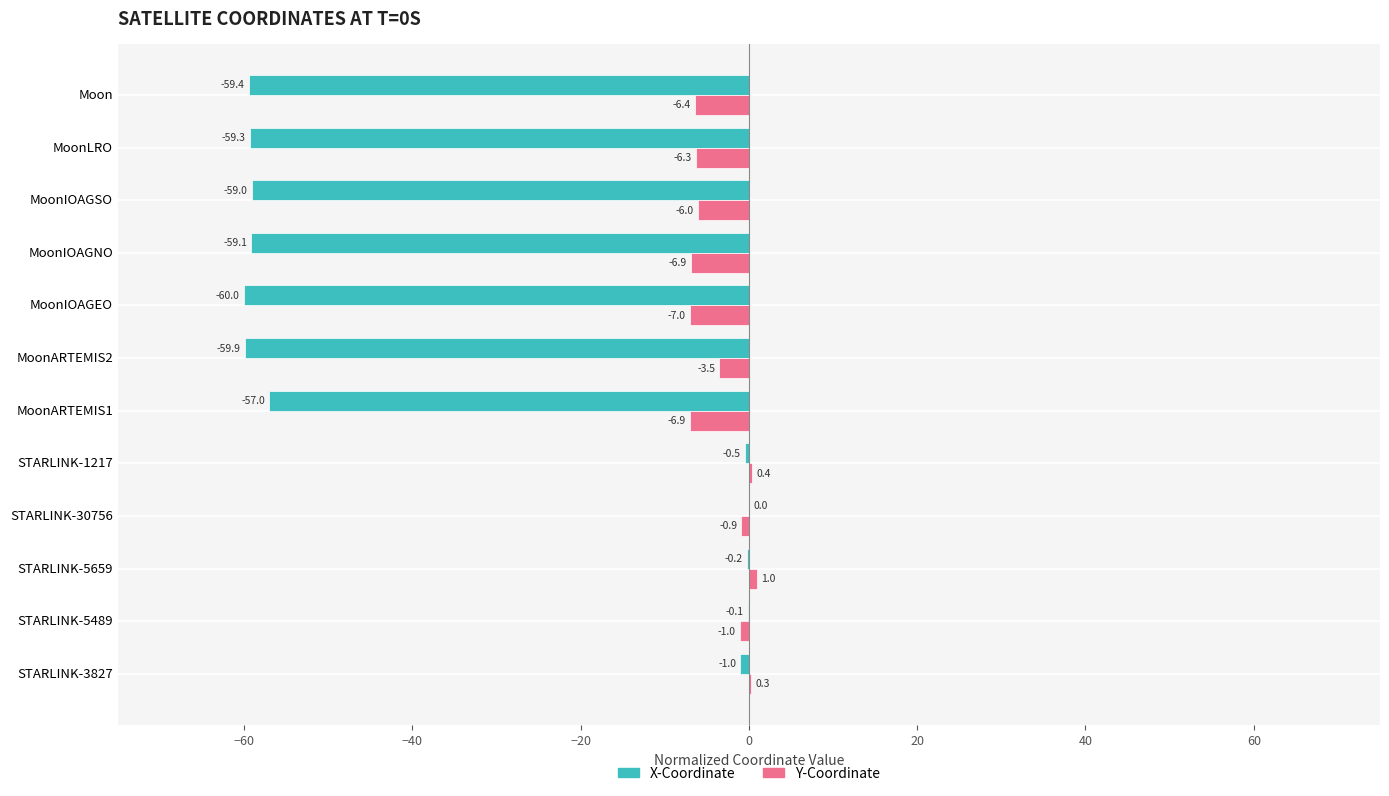

What is the approximate value of X-Coordinate at MoonARTEMIS2?

-59.9